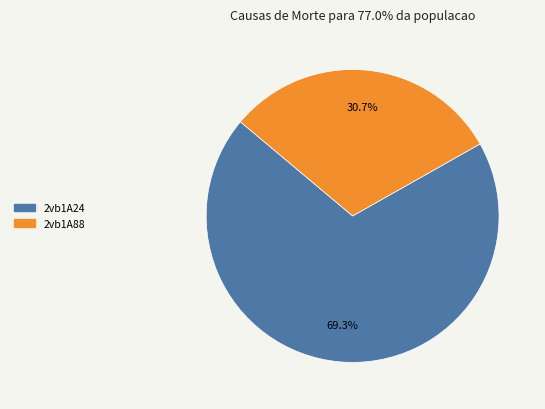

Combined, what portion of the pie is 2vb1A24 and 2vb1A88?

100.0%